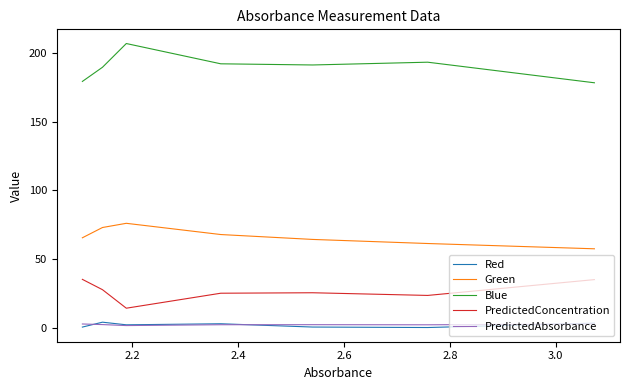

Which series has the largest total across all categories?

Blue